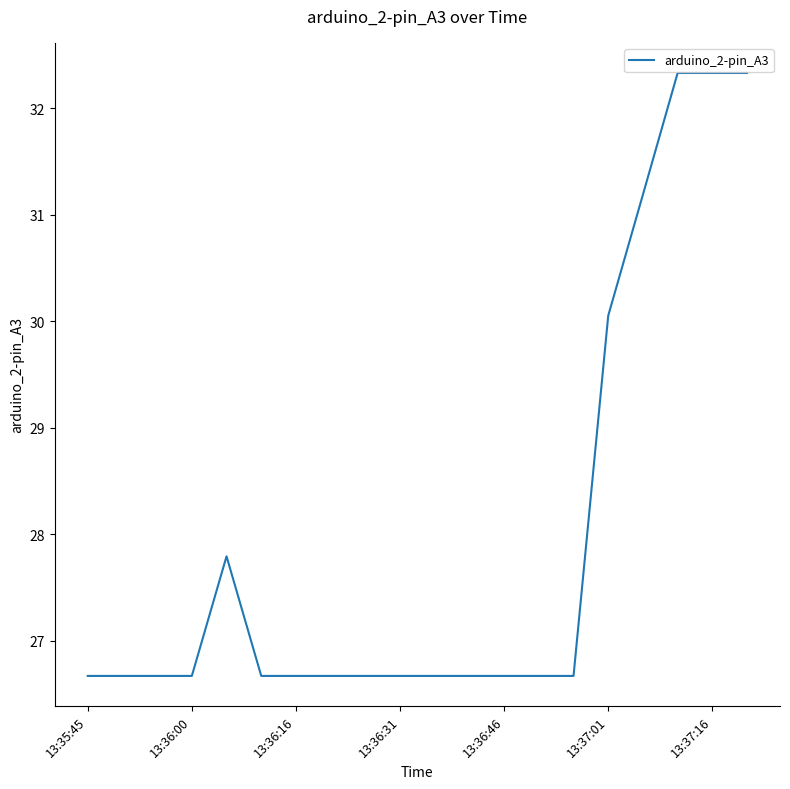

What is the difference between the maximum and second lowest values?

5.7